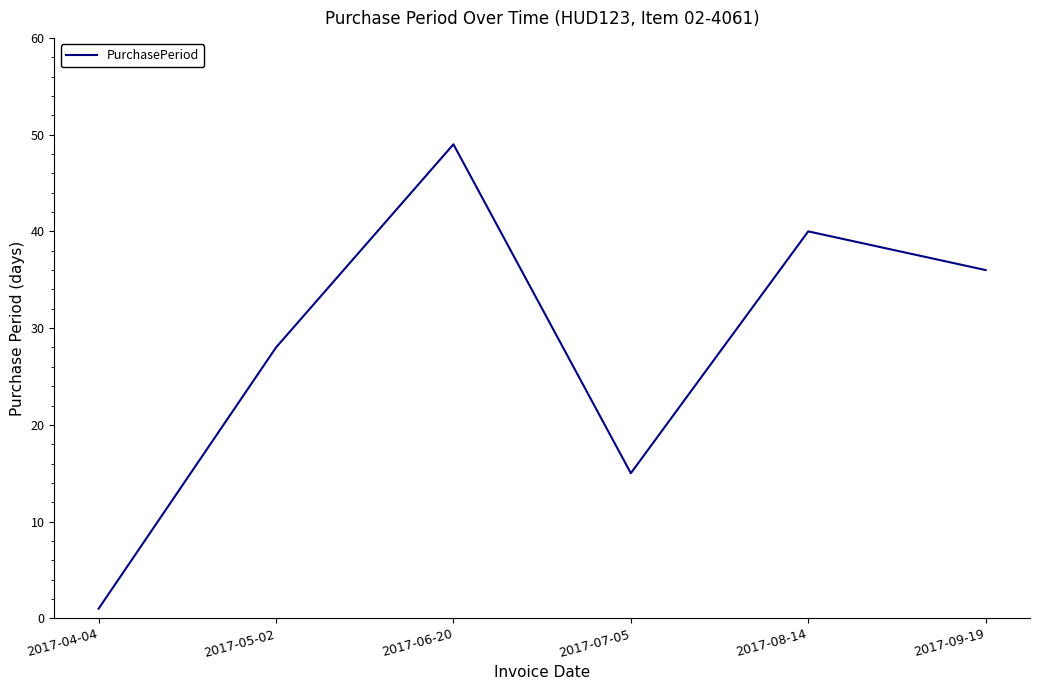

Read the value at 2017-04-04.

1